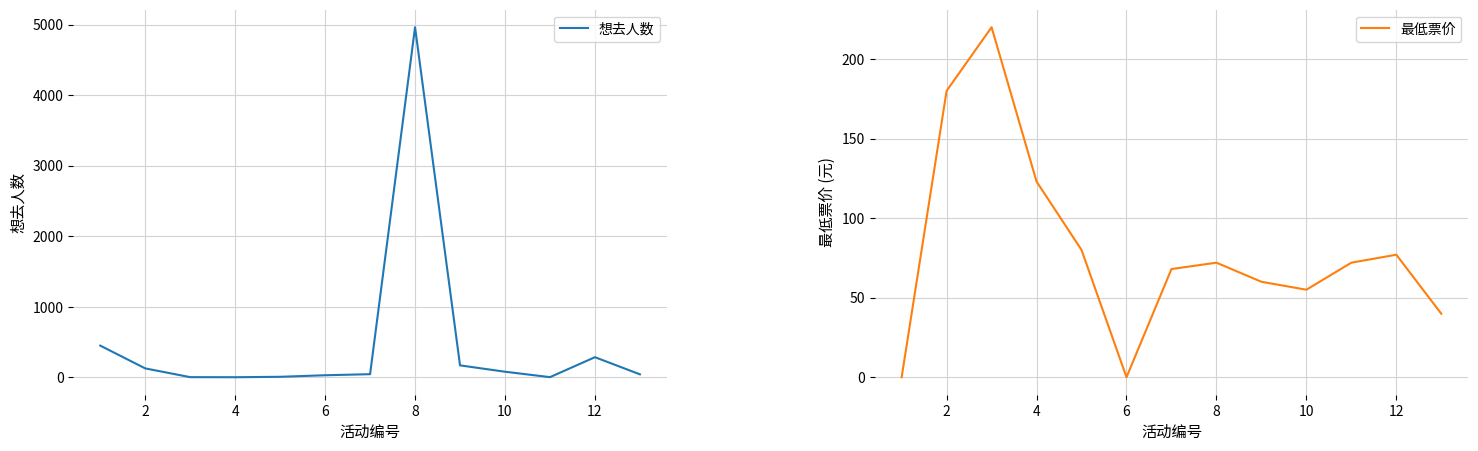

Does the chart display data point markers on the line(s)?

No